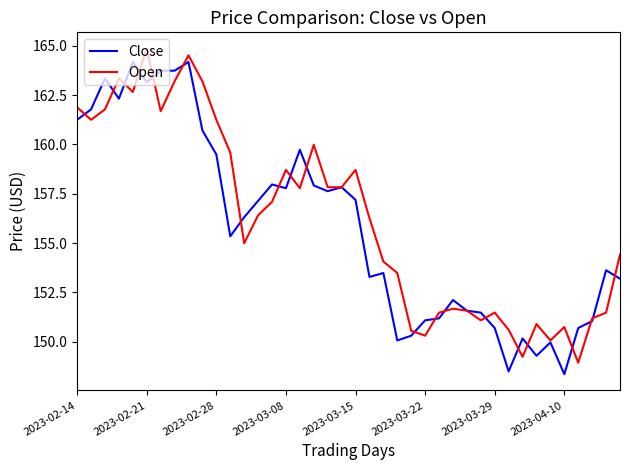

What is the maximum value for Close?

164.2